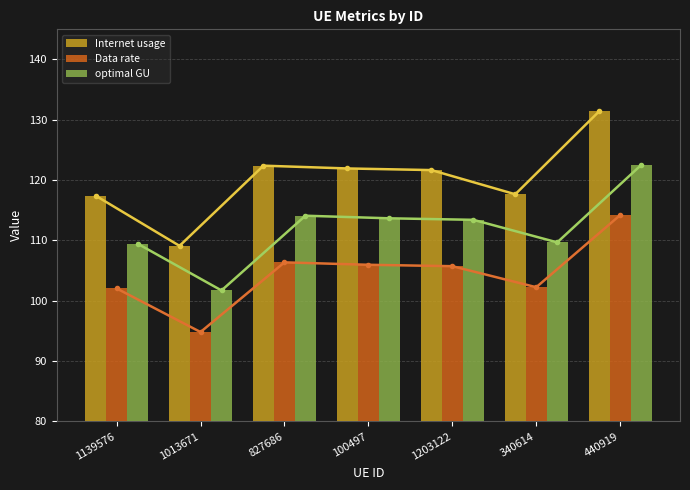

How many values in the Internet usage series are below 121?

3